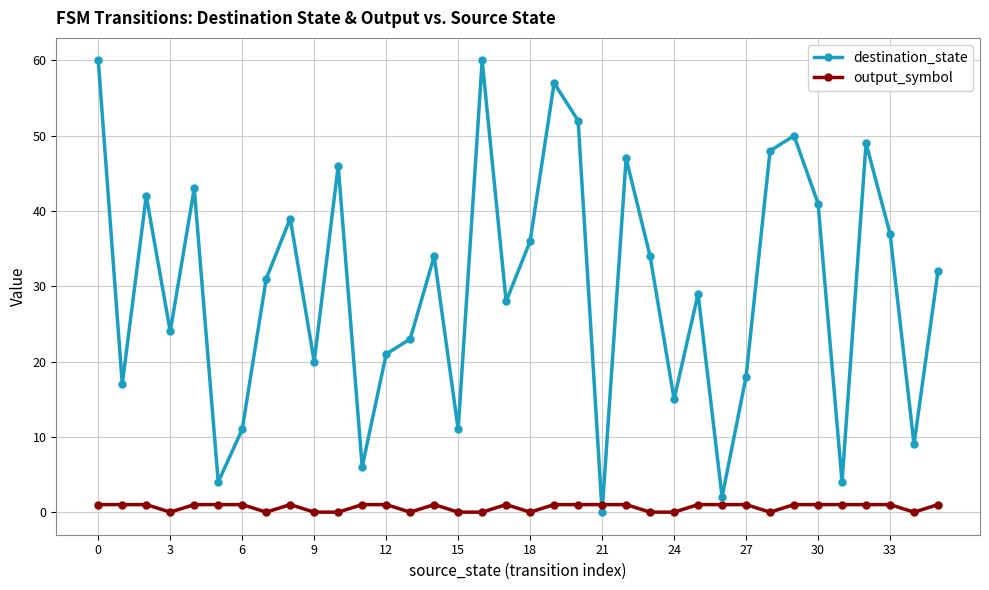

Which series has the widest spread of values?

destination_state